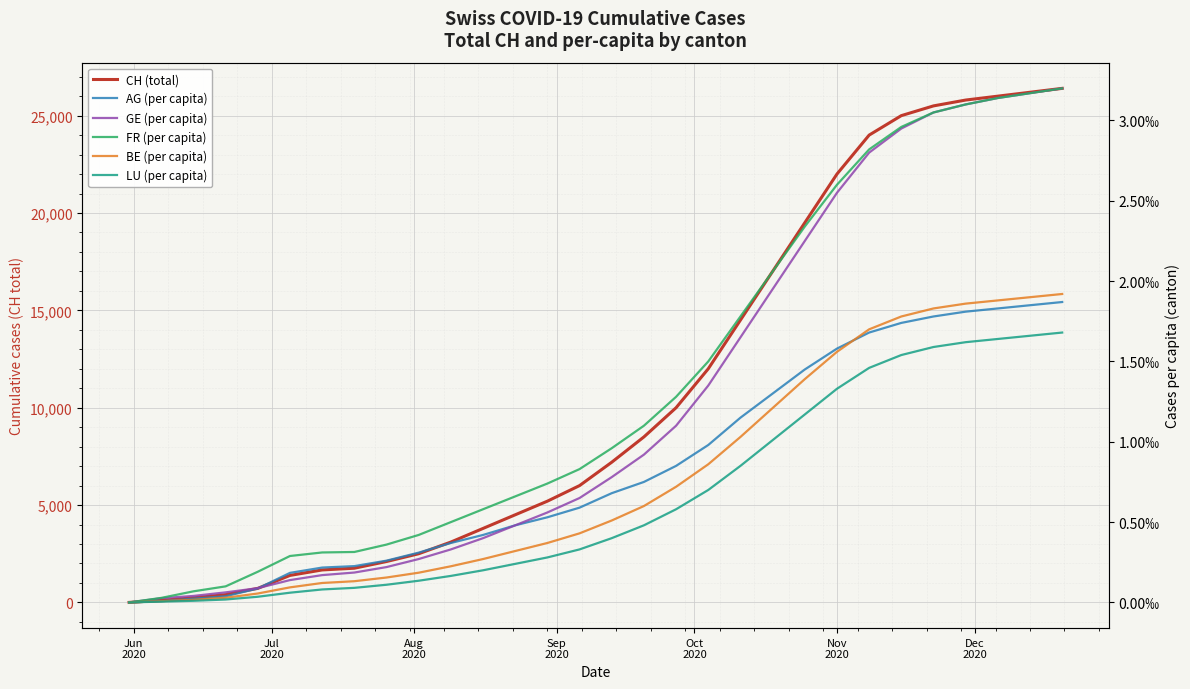

The LU (per capita) series shows 0.0 at 16. True or false?

False